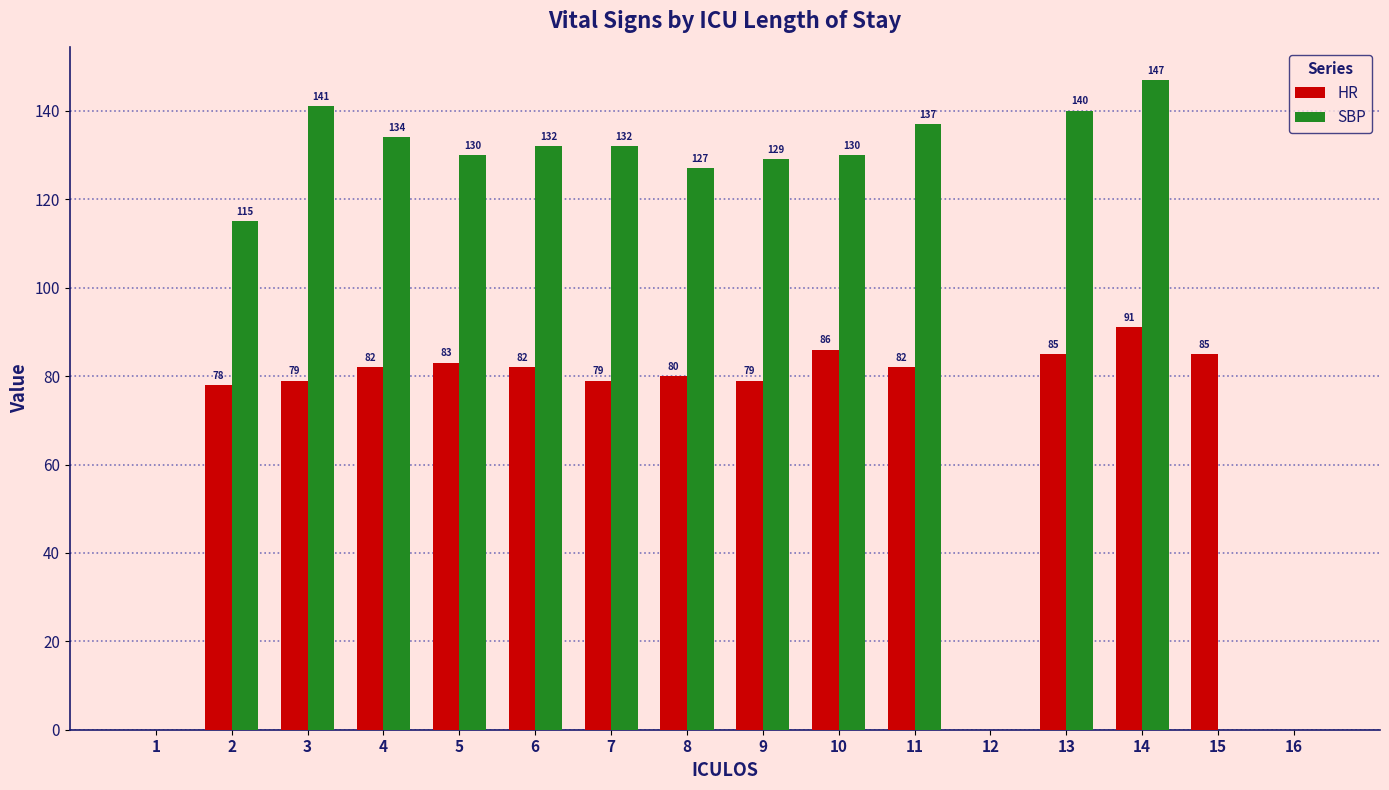

Which series has the largest total across all categories?

SBP